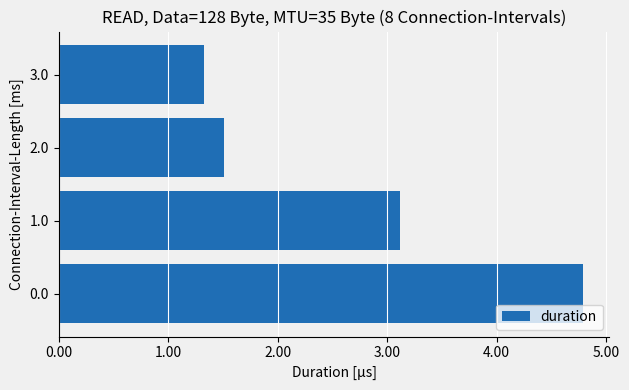

The value at 2.0 is 1.5. True or false?

True